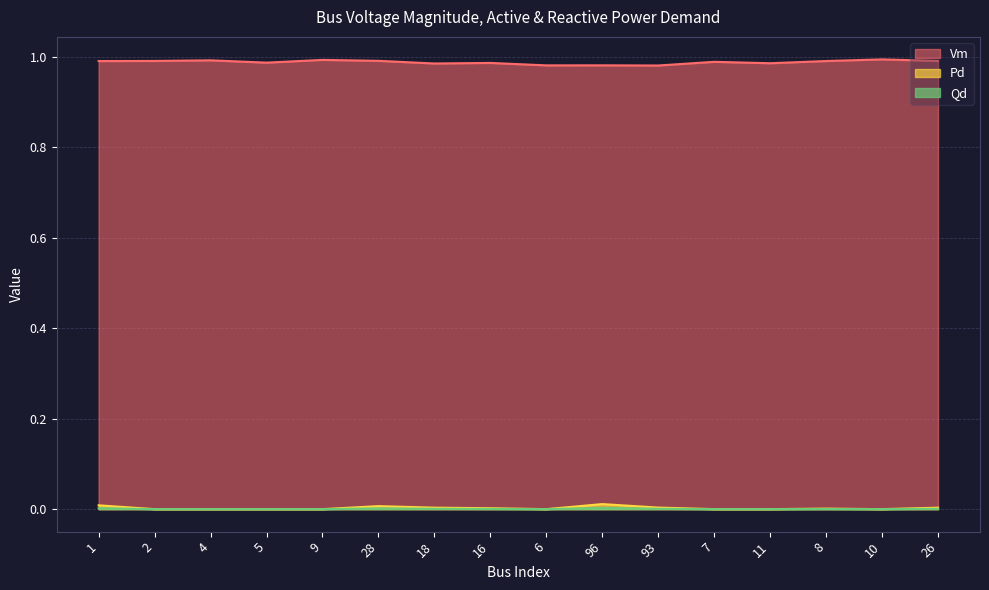

How many lines are shown in the chart?

3